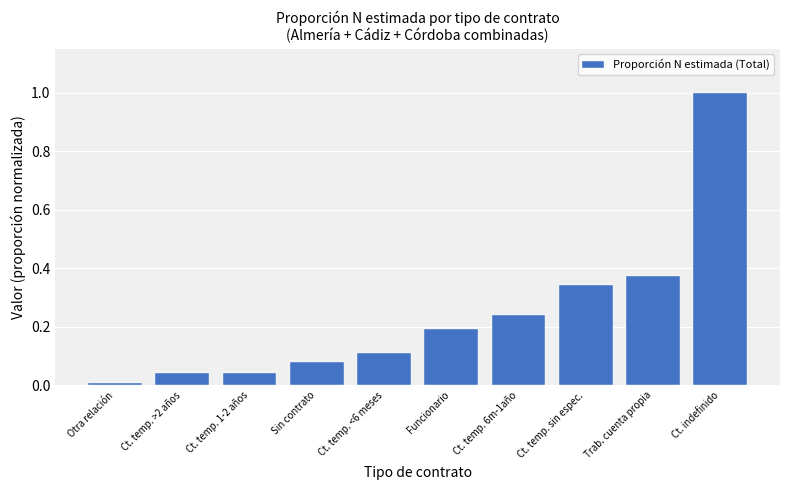

Is it true that the value at Ct. temp. 1-2 años is 0.0?

True